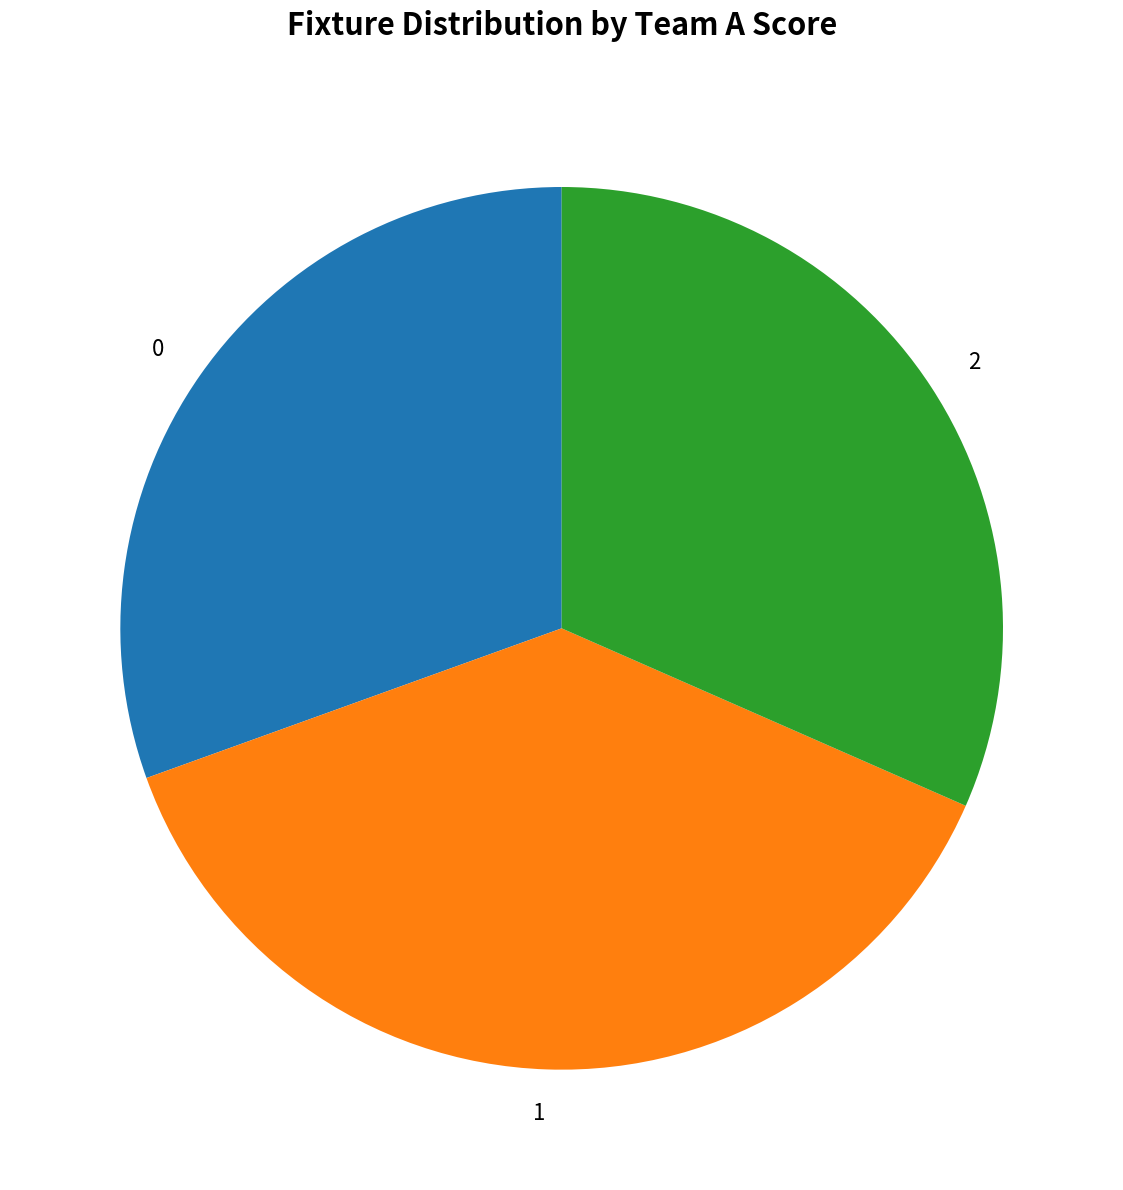

Is it true that 1 is 28% of the pie?

False